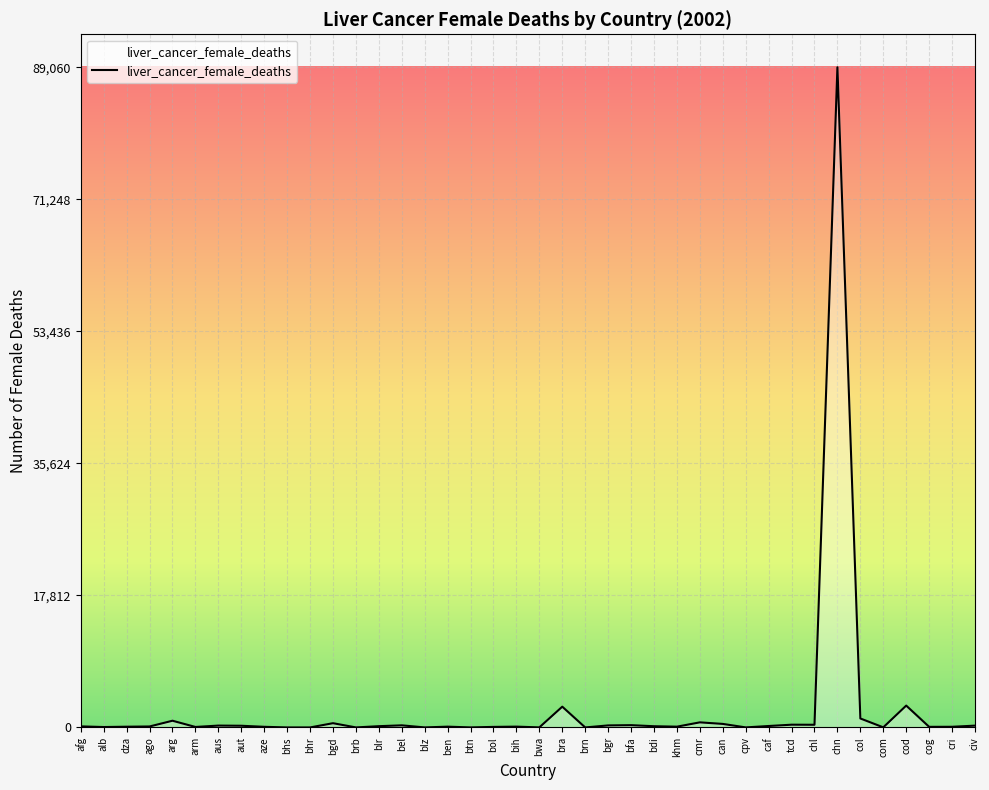

What is the greatest value displayed?

89060